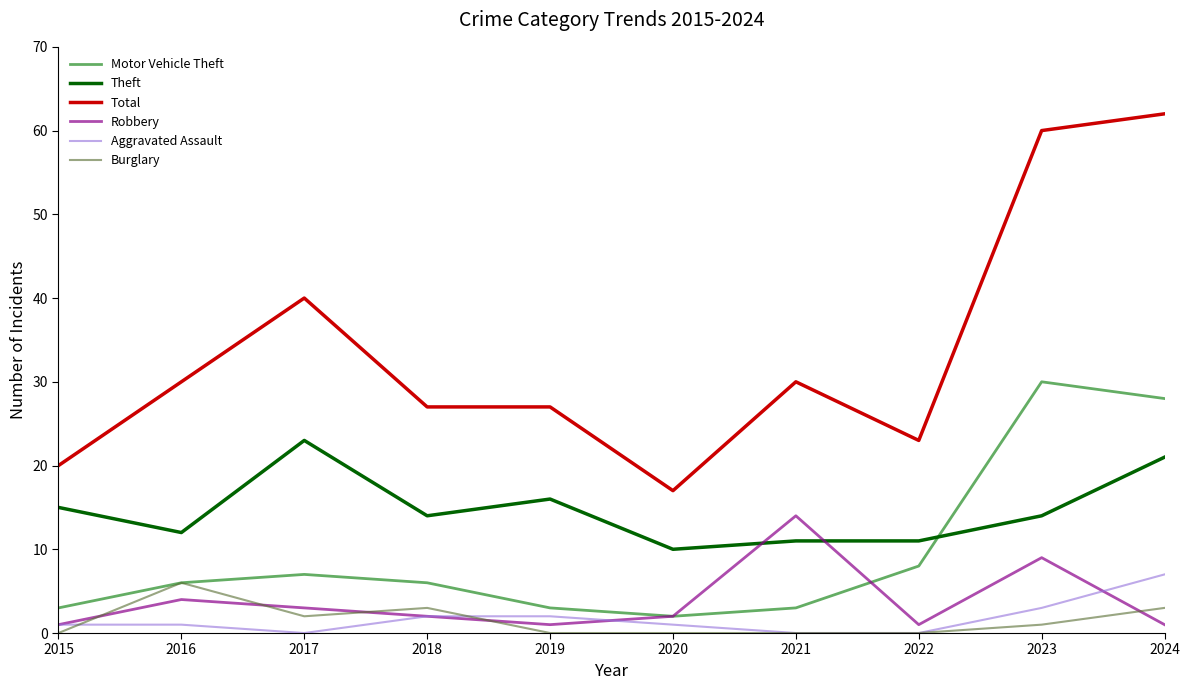

Which series has the largest range (max minus min)?

Total